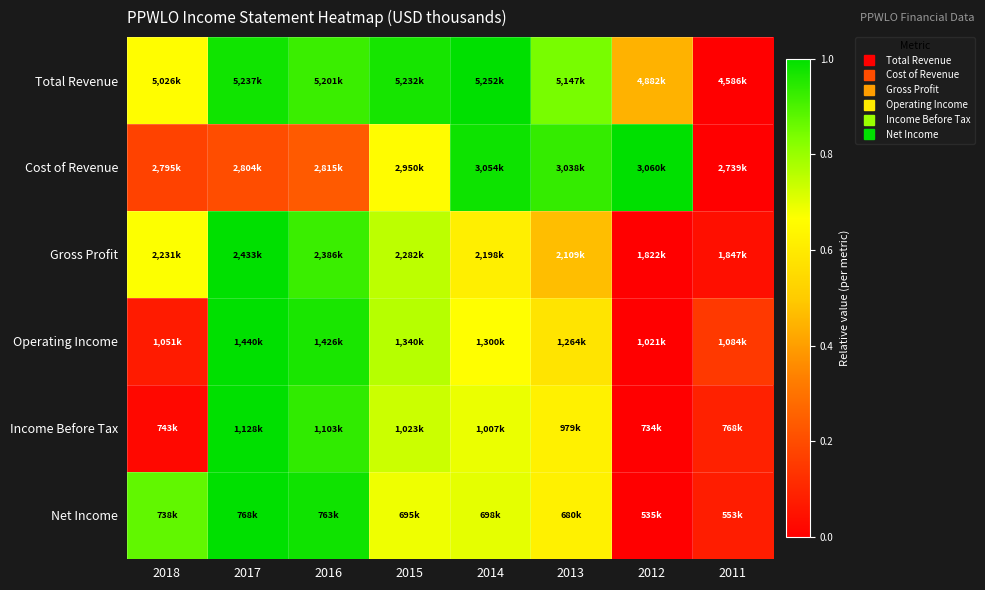

At how many categories does at least one series exceed 0?

8